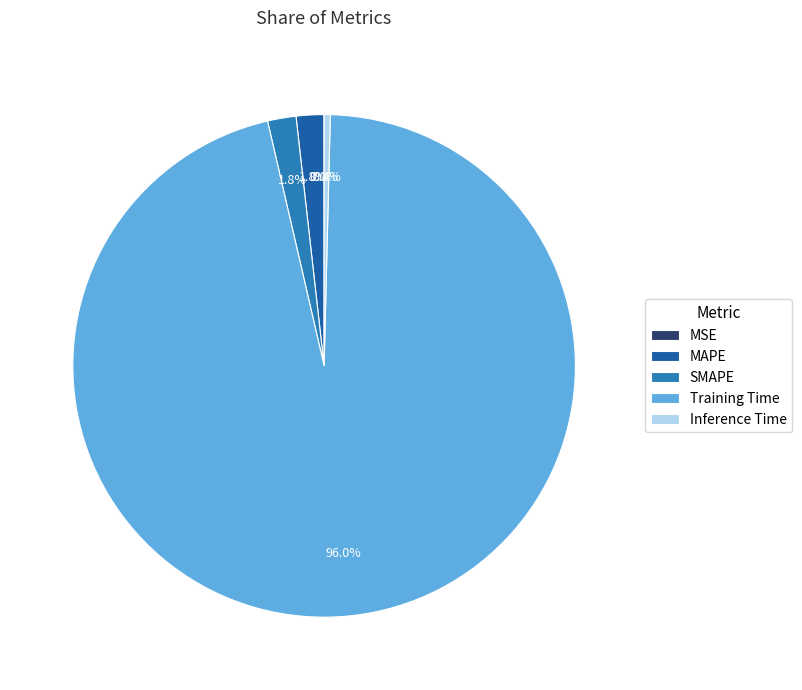

Which slice is the largest?

Training Time